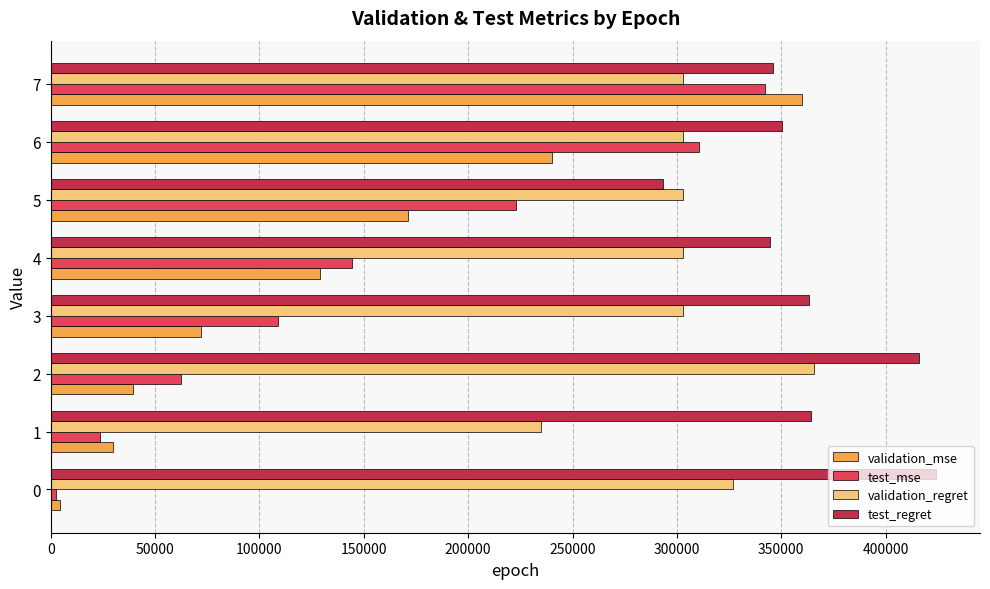

What are all the series names shown in the legend?

validation_mse, test_mse, validation_regret, test_regret